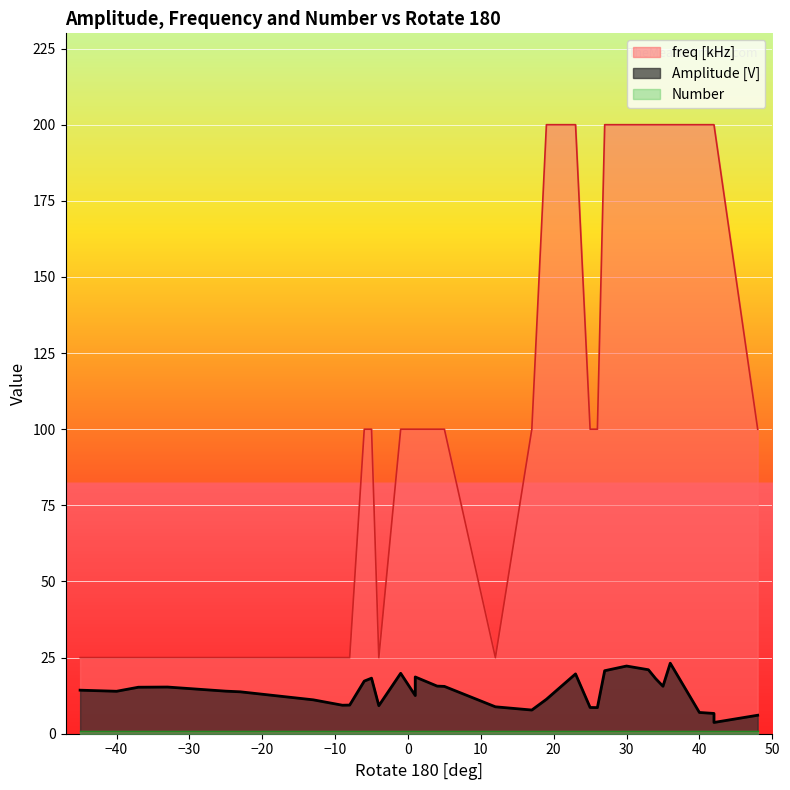

What is the value of the Number point at the 26th from the left?

1.0